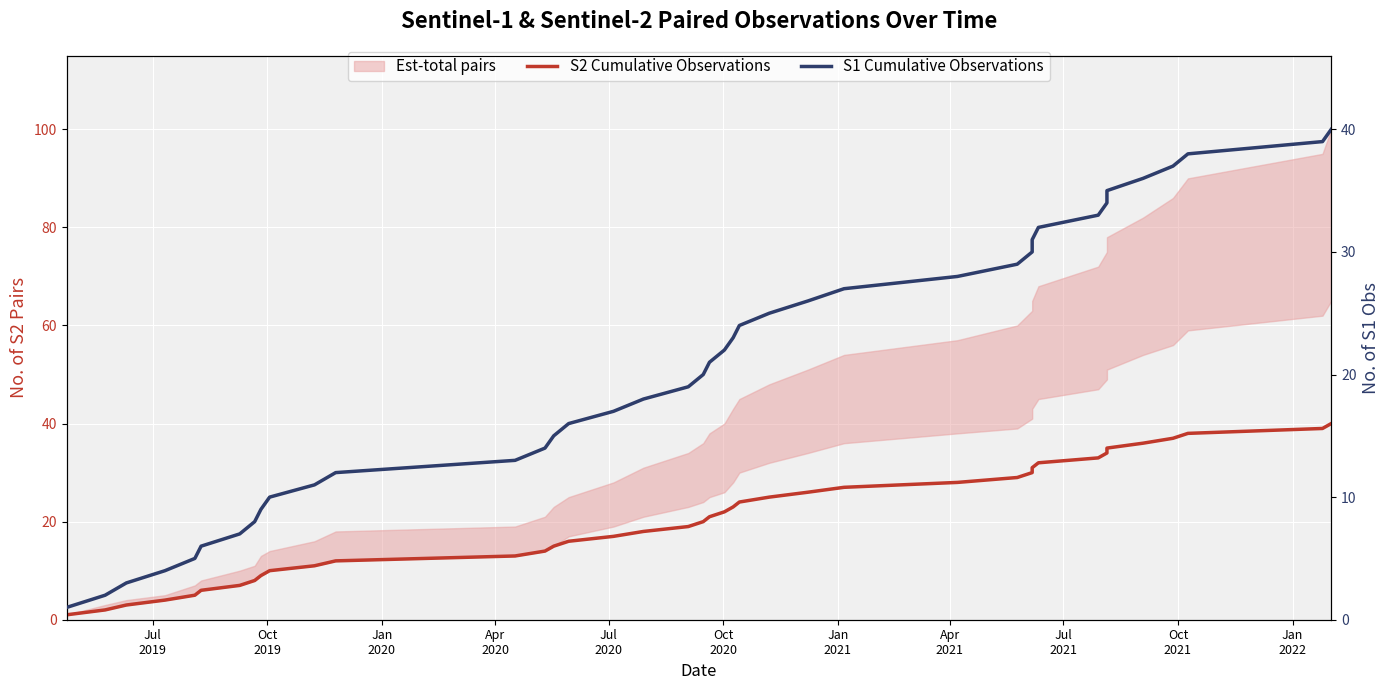

Reading left to right, transcribe all the data shown in this chart.

S2 Cumulative Observations: 1	2	3	4	5	6	7	8	9	10	11	12	13	14	15	16	17	18	19	20	21	22	23	24	25	26	27	28	29	30	31	32	33	34	35	36	37	38	39	40
S1 Cumulative Observations: 1	2	3	4	5	6	7	8	9	10	11	12	13	14	15	16	17	18	19	20	21	22	23	24	25	26	27	28	29	30	31	32	33	34	35	36	37	38	39	40